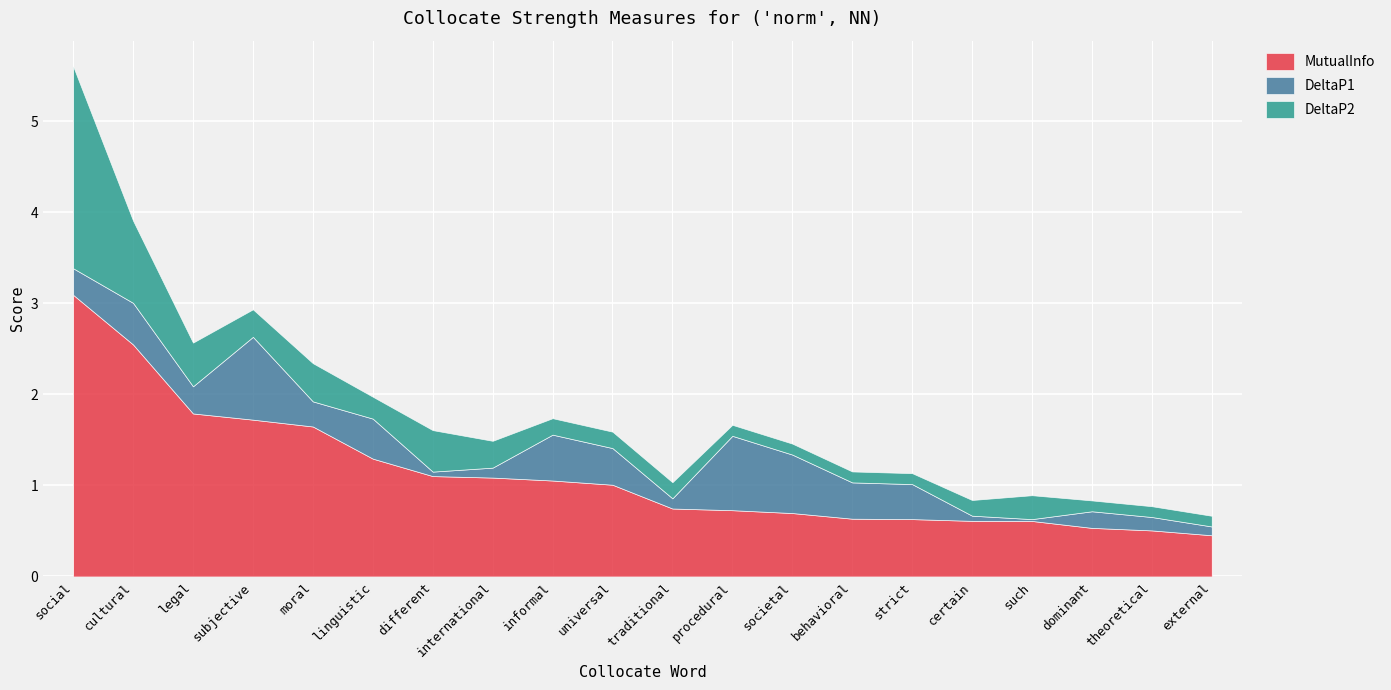

What is the approximate value of MutualInfo at behavioral?

0.6